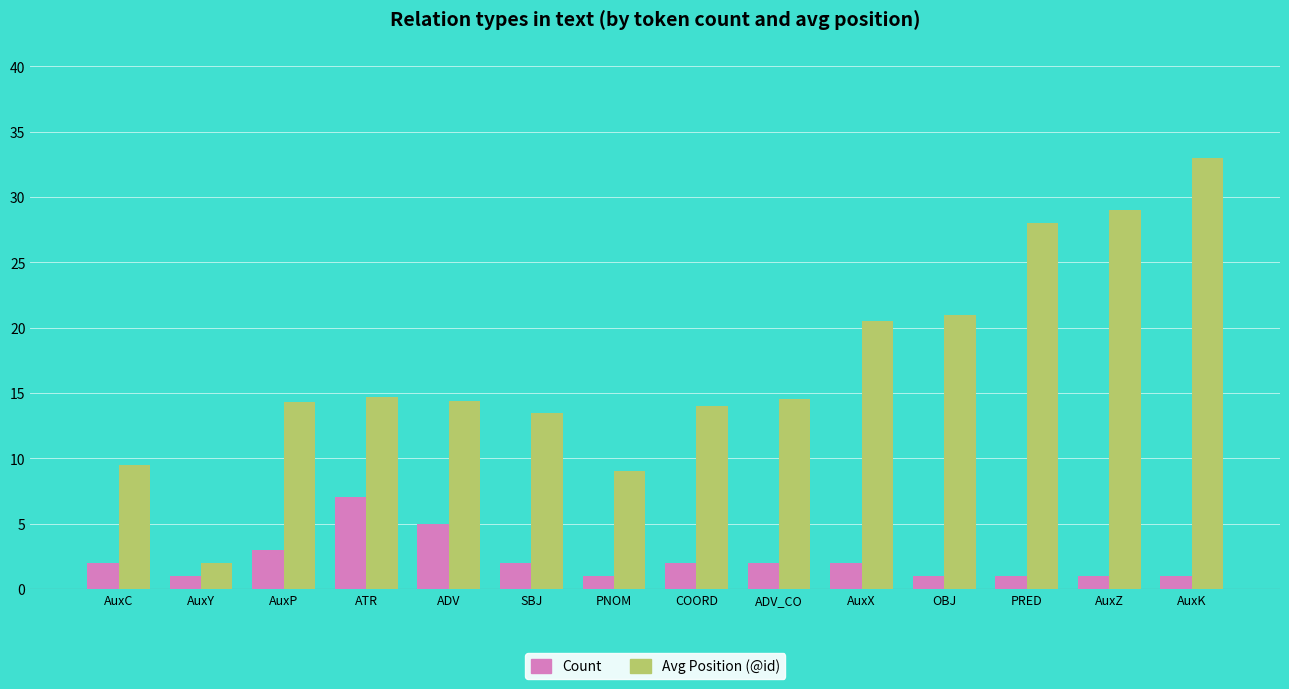

What are all the series names shown in the legend?

Count, Avg Position (@id)